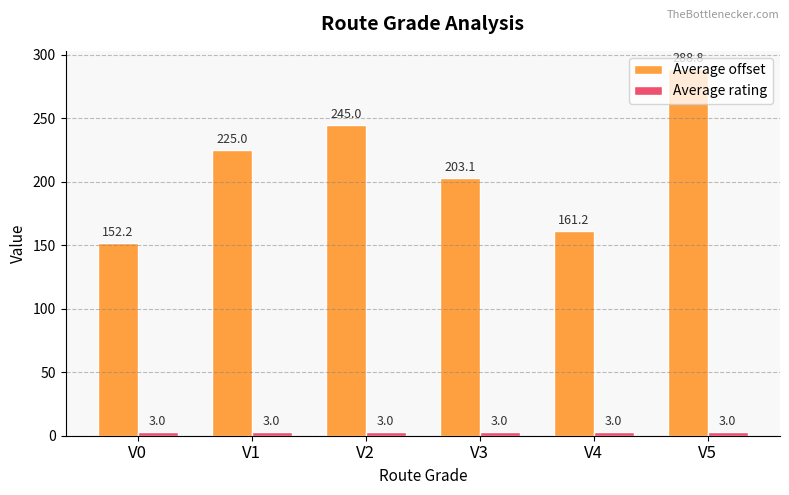

Which series changed the most between V1 and V4?

Average offset